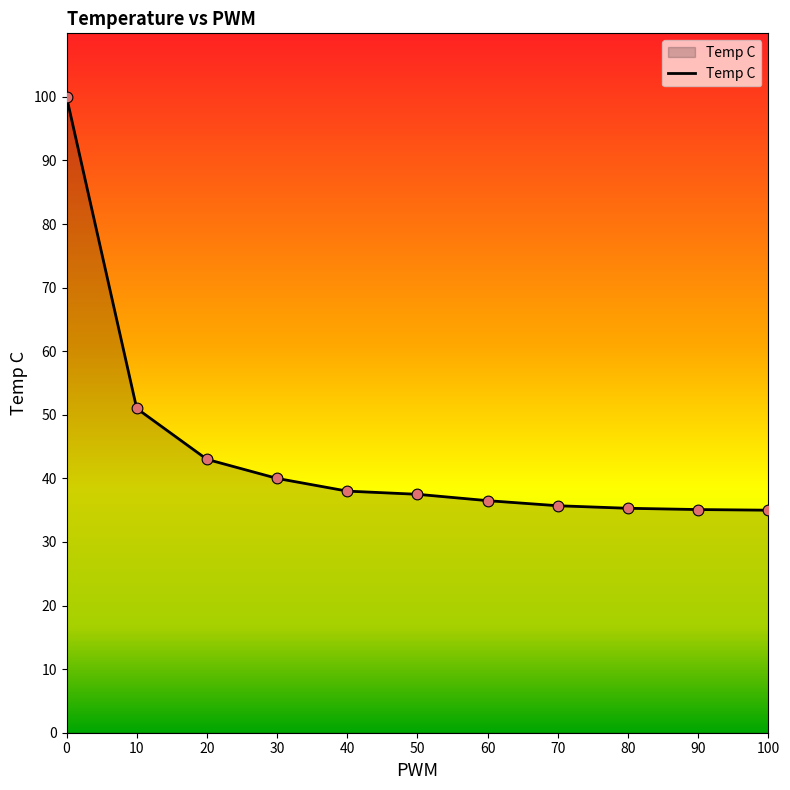

Approximately how many times larger is the value at 100 compared to 50?

0.9